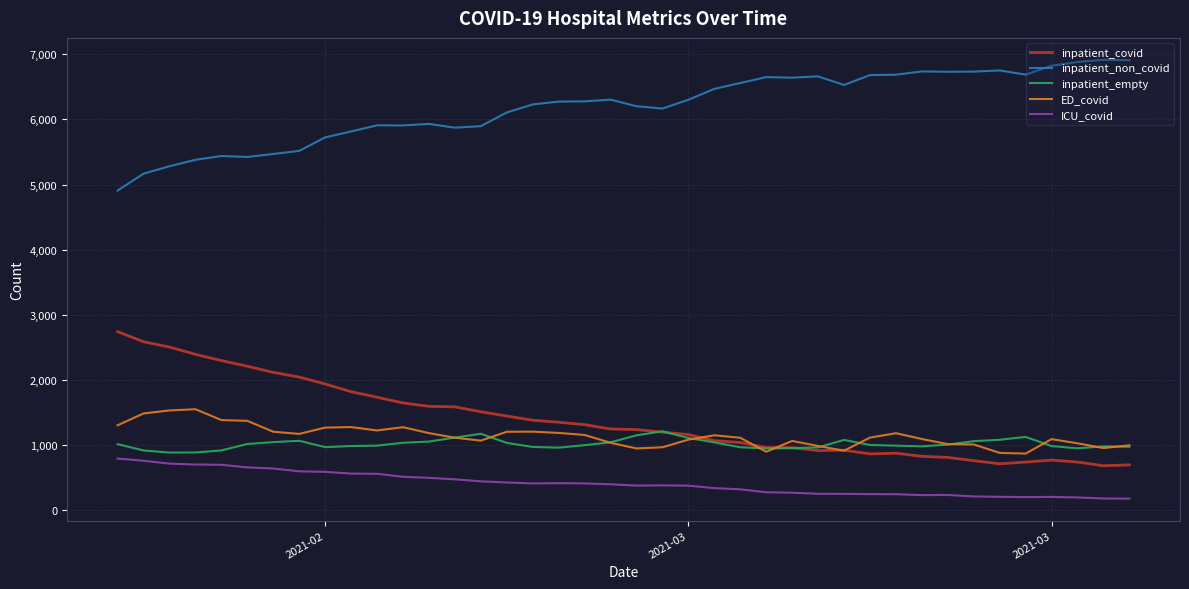

Rank the series by their maximum value, from lowest to highest.

ICU_covid, inpatient_empty, ED_covid, inpatient_covid, inpatient_non_covid